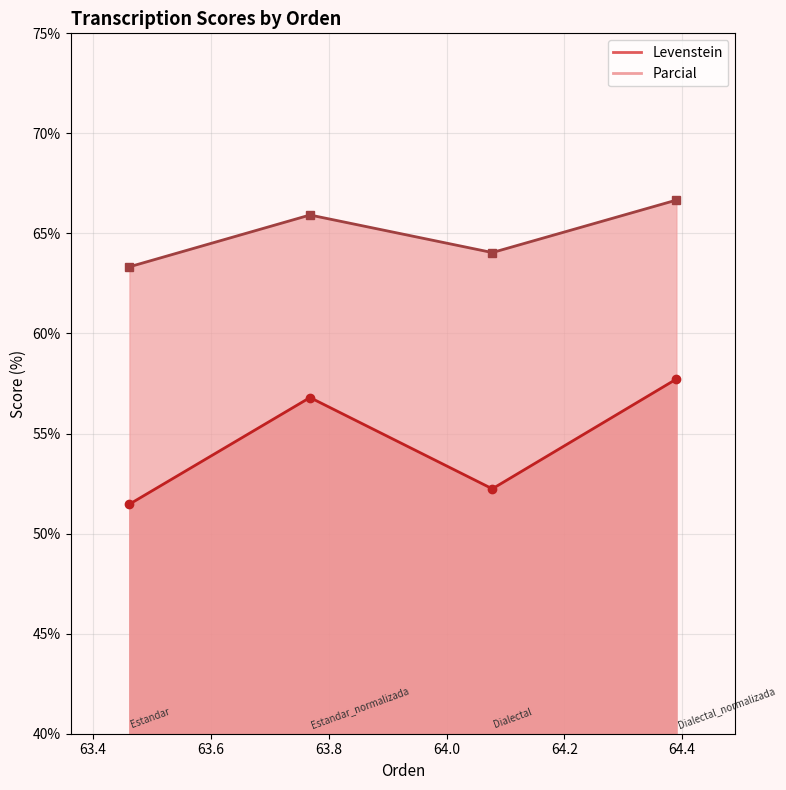

How many data points in Levenstein are above 56?

2